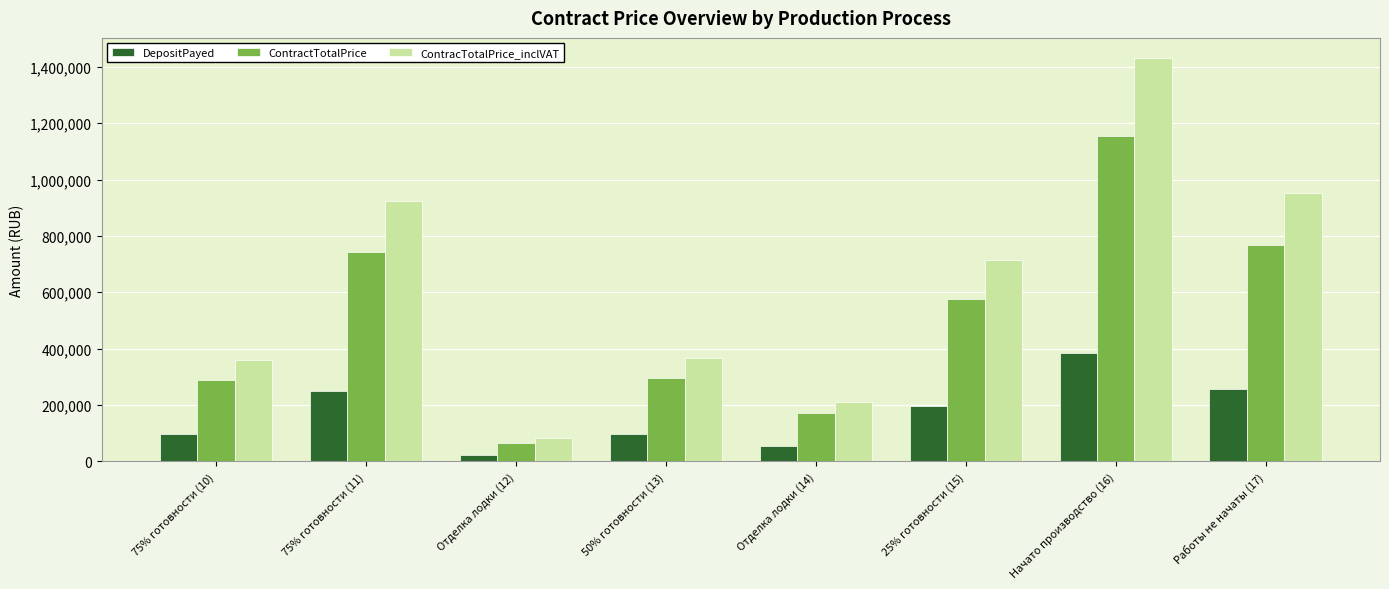

What is the average value of the ContracTotalPrice_inclVAT series?

630024